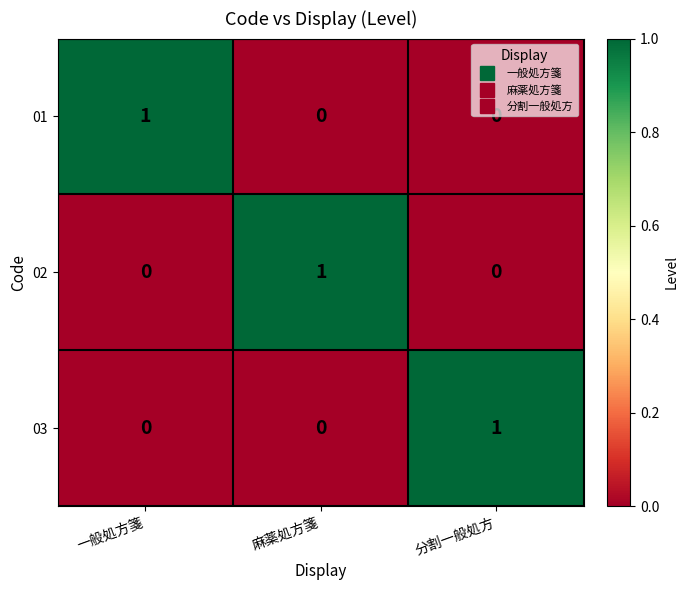

At how many categories does at least one series exceed 0?

3